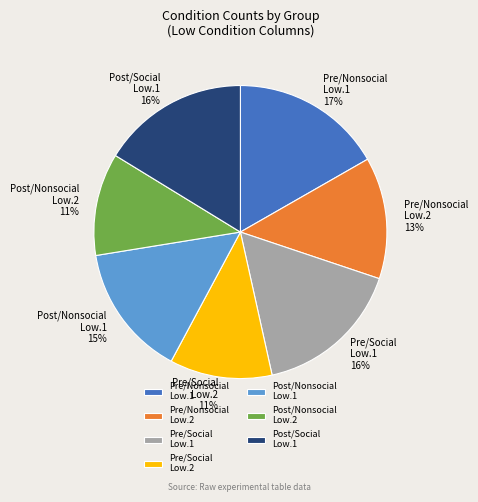

True or false: Pre/Nonsocial Low.1 17% accounts for 17% of the total.

True